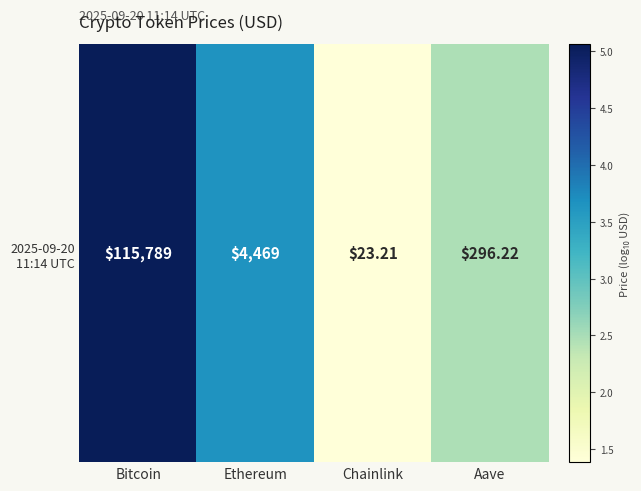

Reading left to right, extract all data points from this chart.

5.1	3.7	1.4	2.5